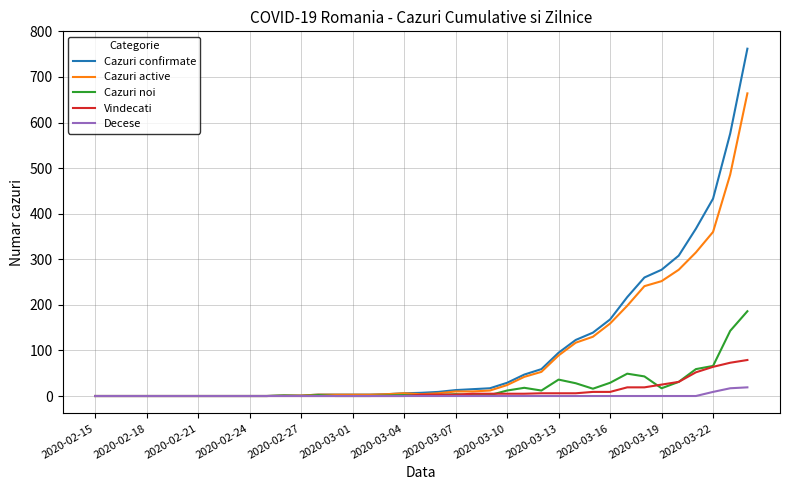

Which series has the largest range (max minus min)?

Cazuri confirmate